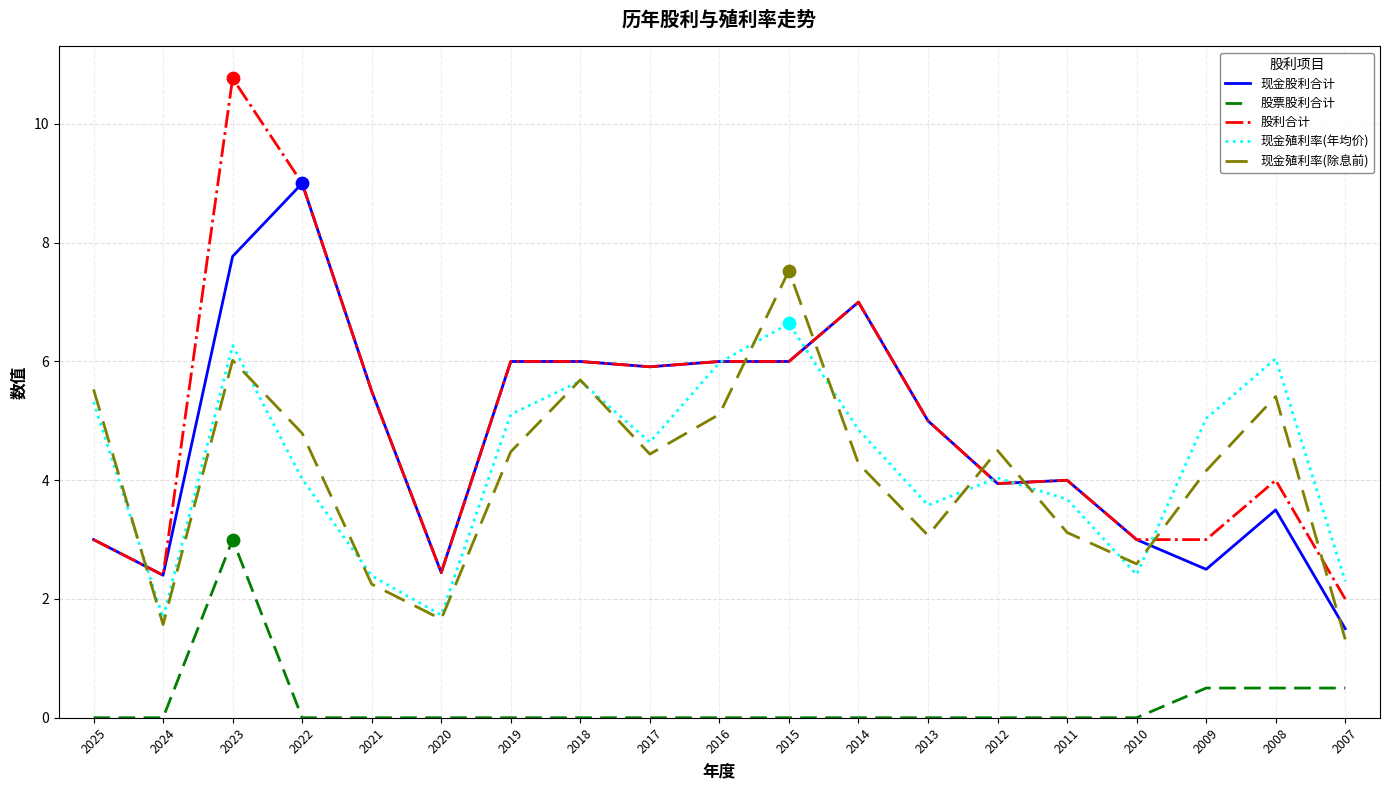

At which category is the sum across all series the highest?

2023